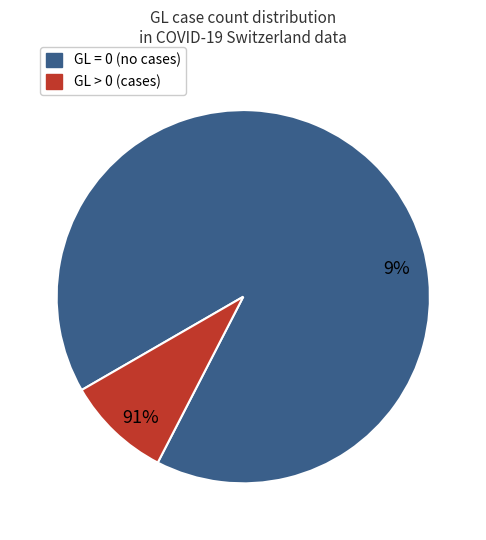

How many segments does this pie chart have?

2